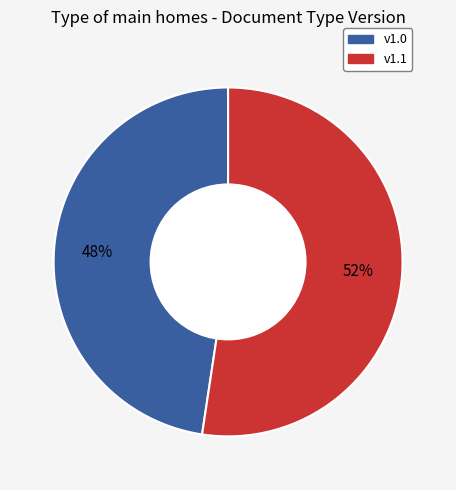

To the nearest percent, what is the average slice percentage?

50%